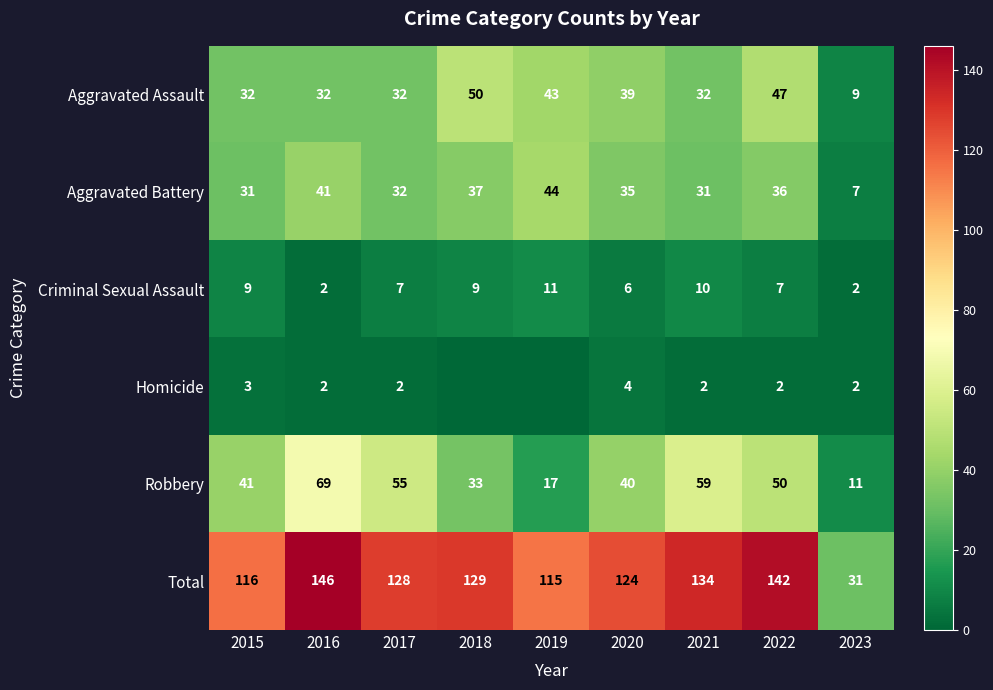

At how many categories does at least one series exceed 31?

8